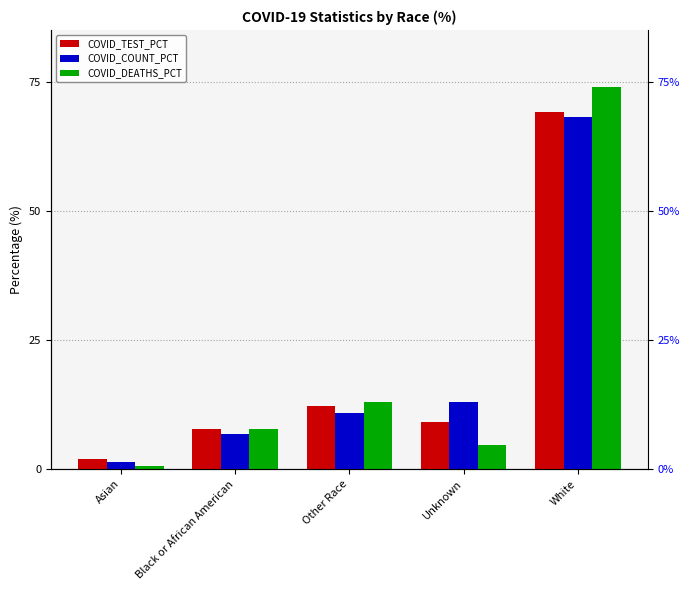

What is the label of the 2nd bar from the left?

Black or African American